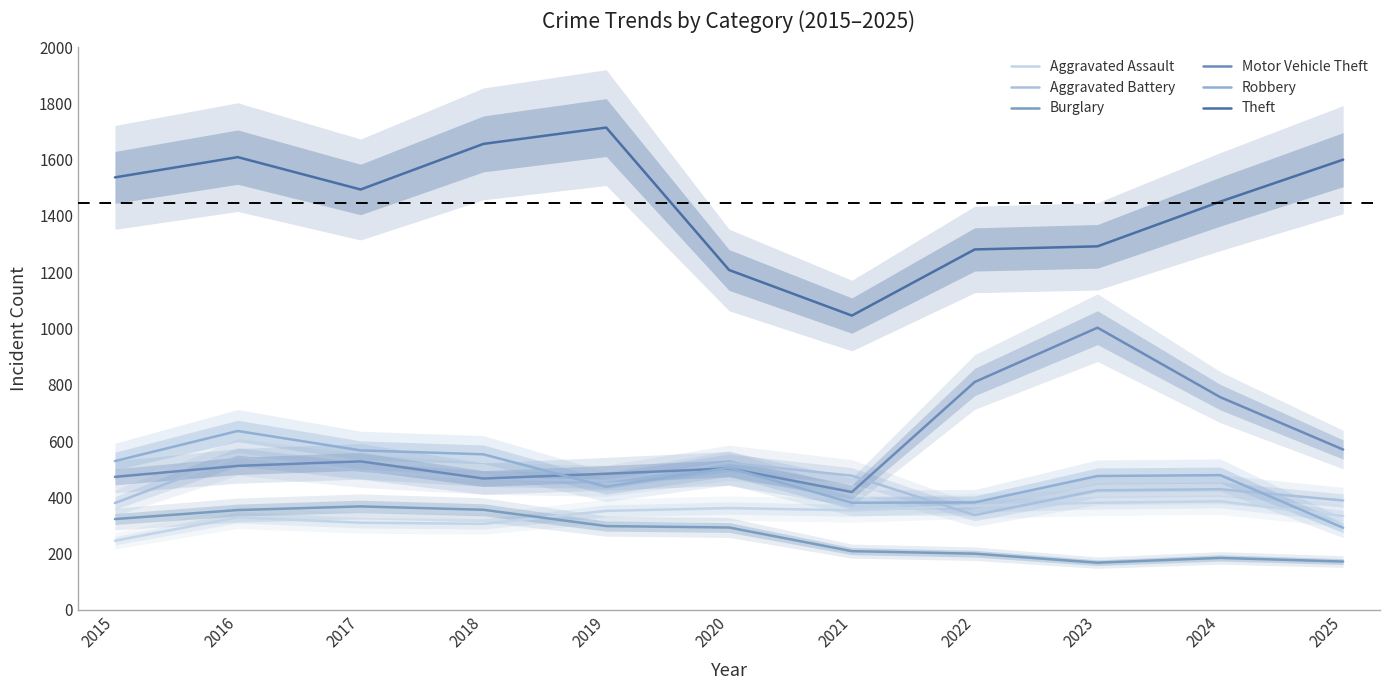

At which category does Motor Vehicle Theft reach its first local valley?

2018